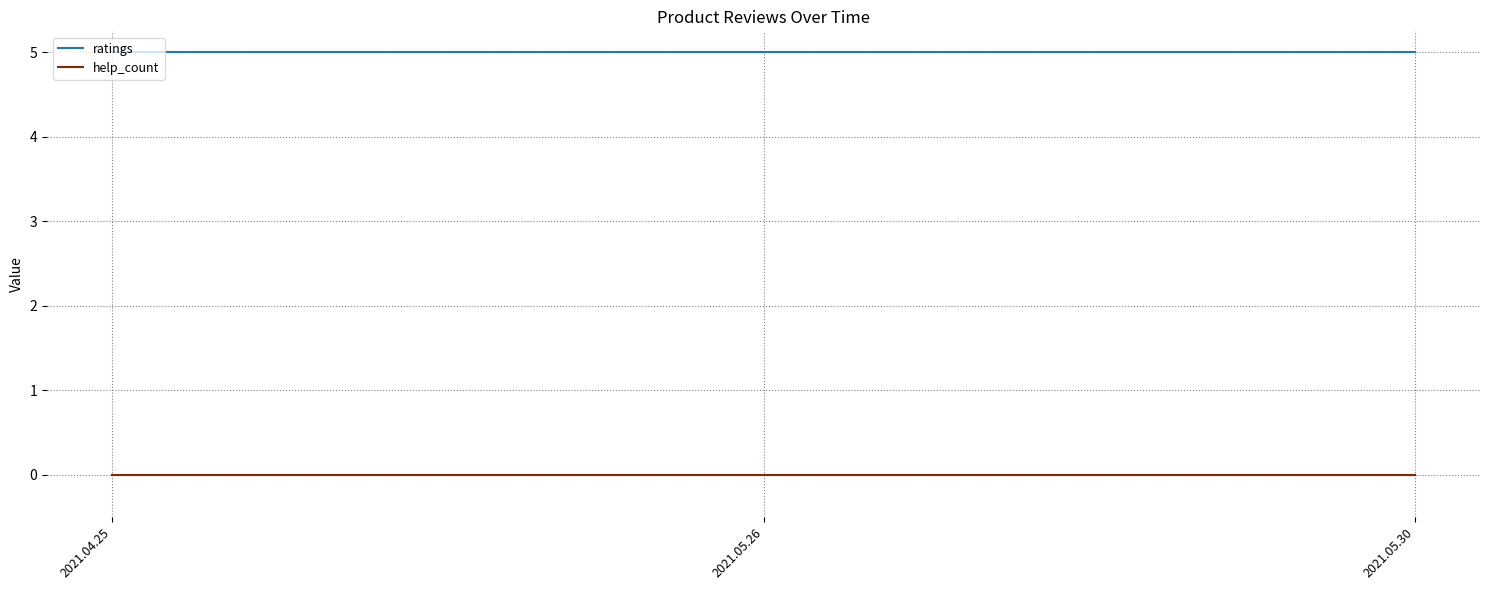

What is the maximum value shown in the chart?

5